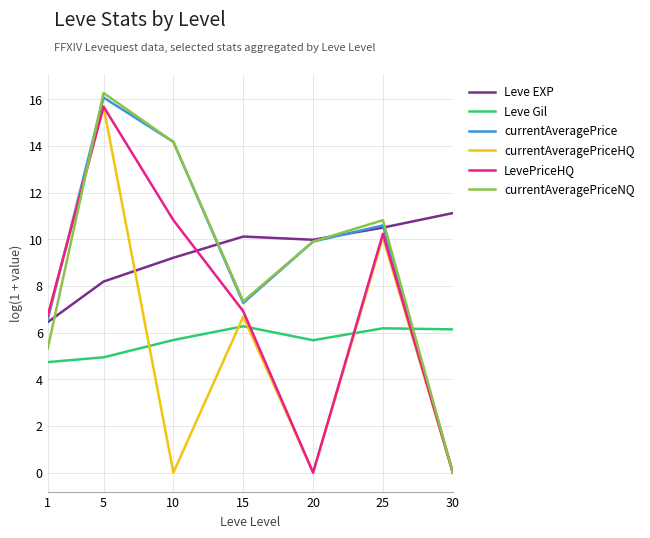

What is the maximum value shown in the chart?

16.3